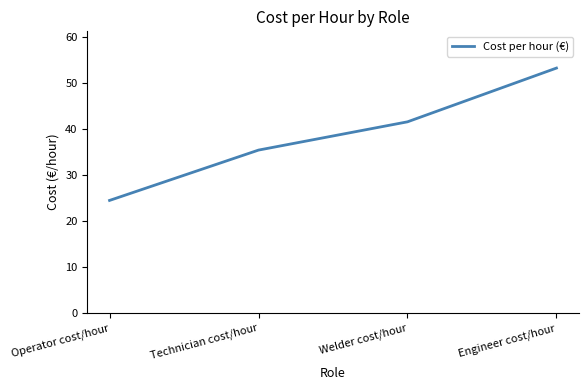

How many lines are shown in the chart?

1